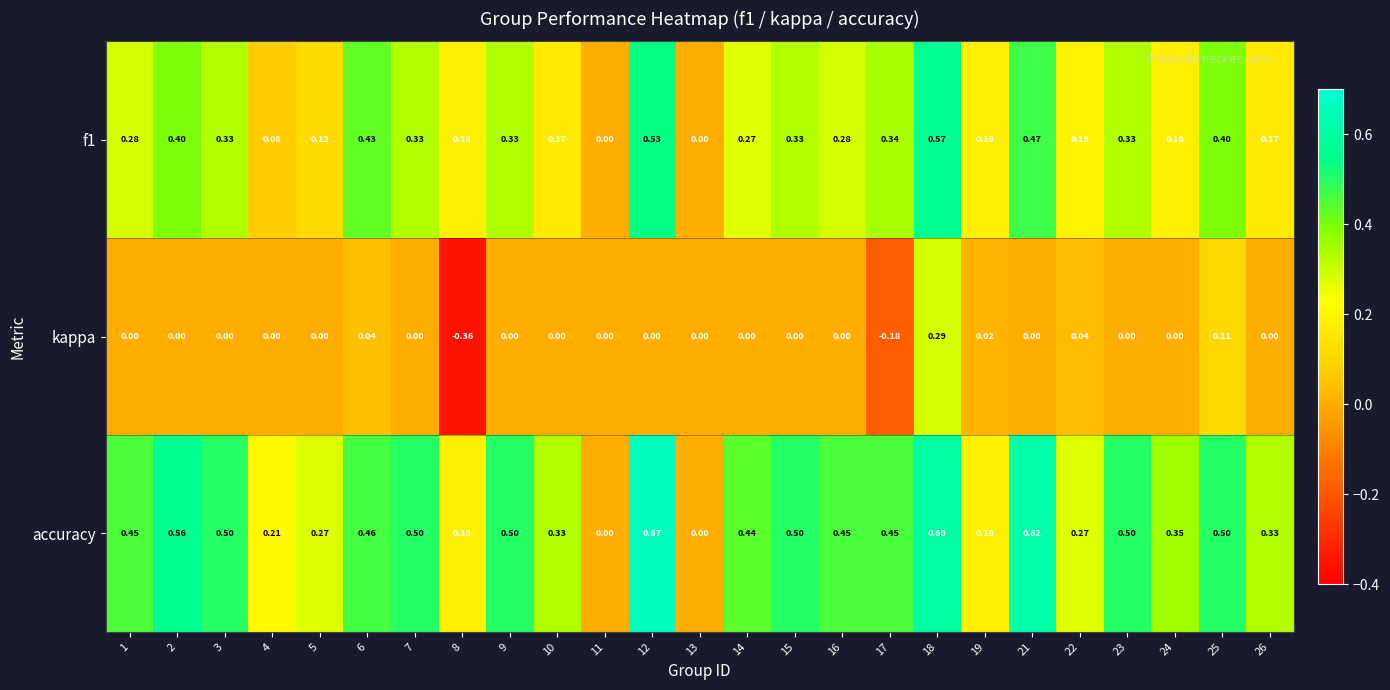

Which series has the largest total across all categories?

accuracy